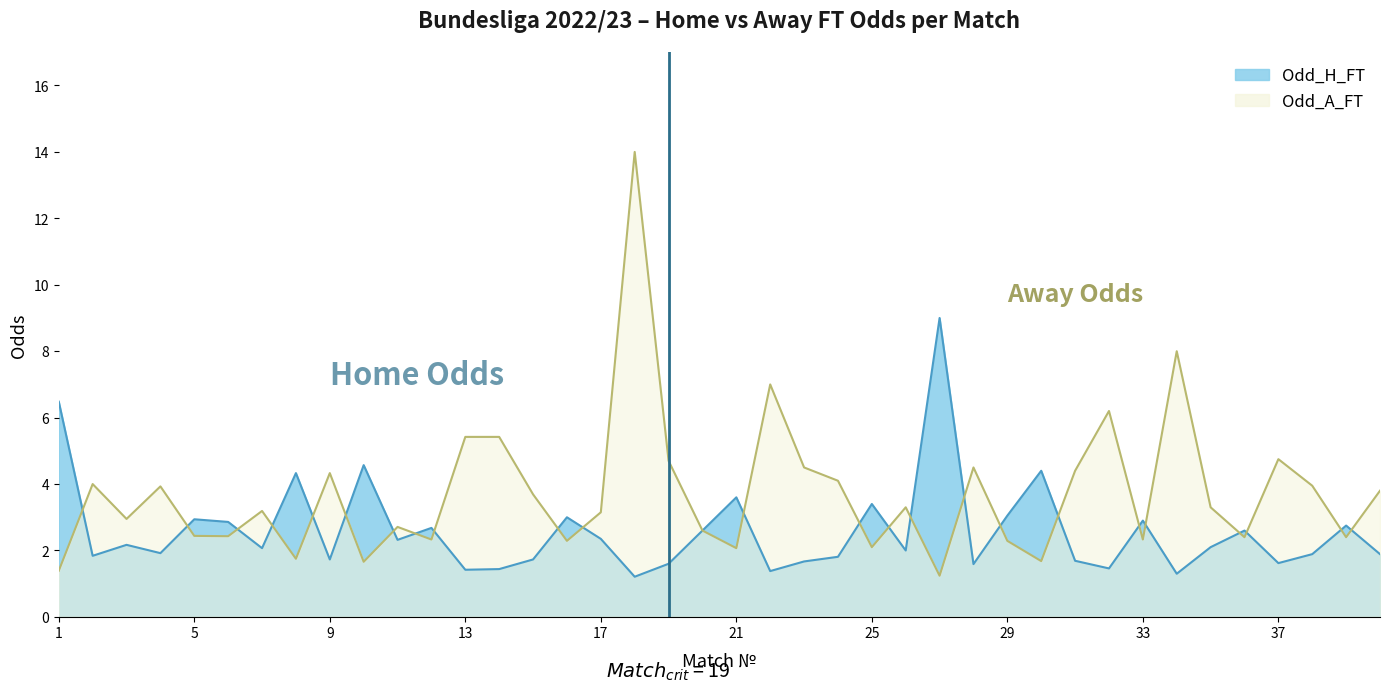

Which category has the highest value in the Odd_A_FT series?

18